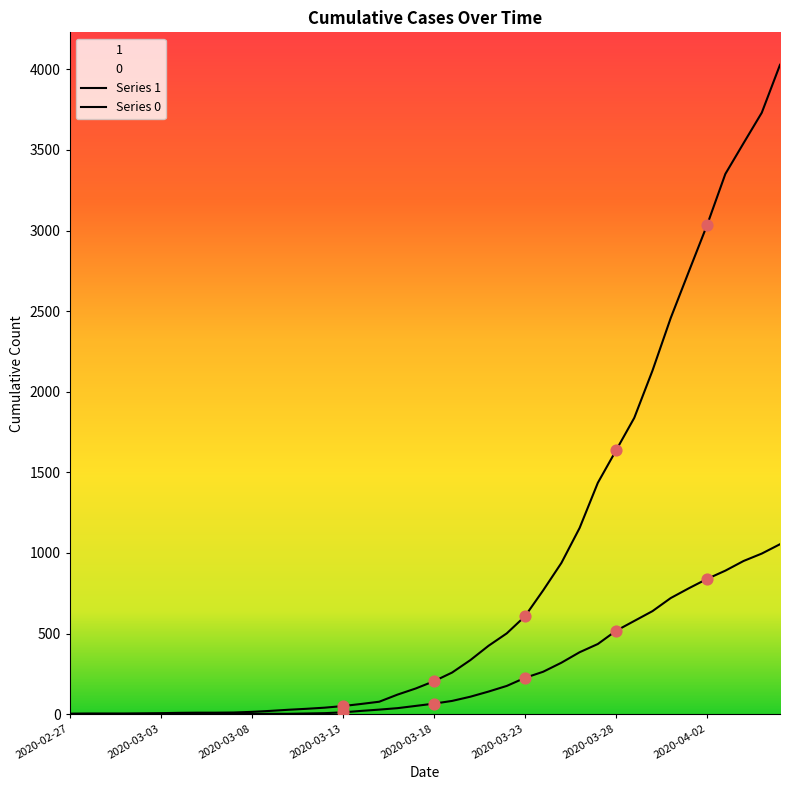

Which series has the widest spread of Y values?

1